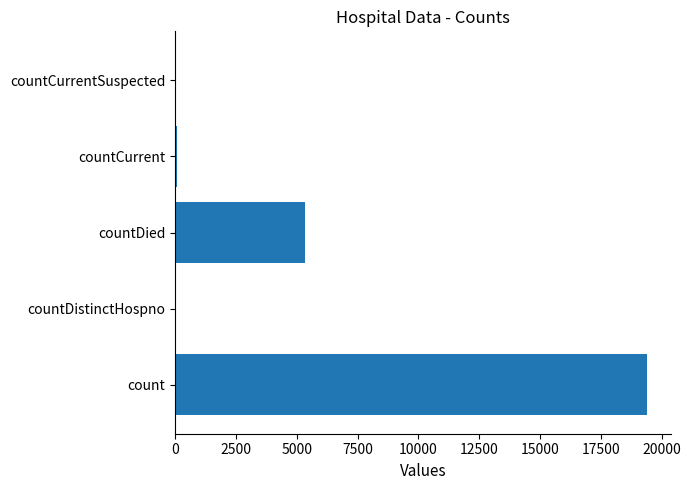

The chart shows a value of 0 at countCurrentSuspected. True or false?

True